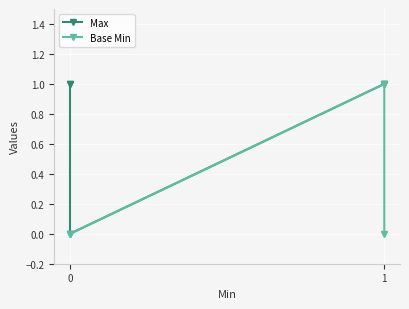

How many lines are shown in the chart?

2